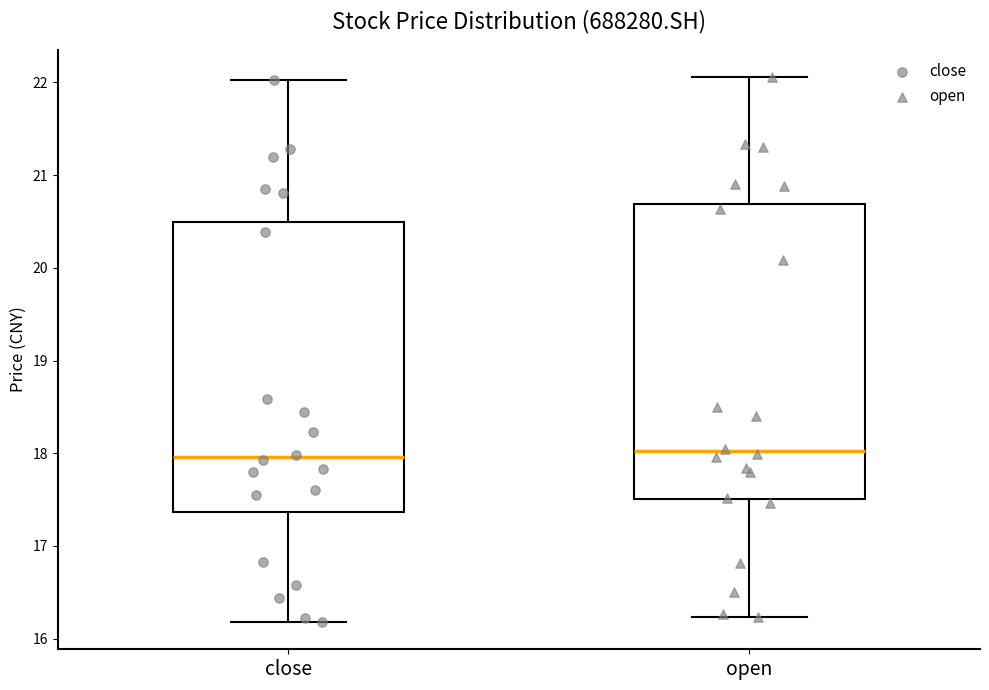

Reading left to right, transcribe this box plot: for each box, give where its median line is, the range the box spans, and where its two whiskers end, as read against the y-axis. The values are not printed on the chart, so give them approximately, as read against the axis.

close: median 18.0, box 17.4 to 20.5, whiskers 16.2 to 22.0
open: median 18.0, box 17.5 to 20.7, whiskers 16.2 to 22.1